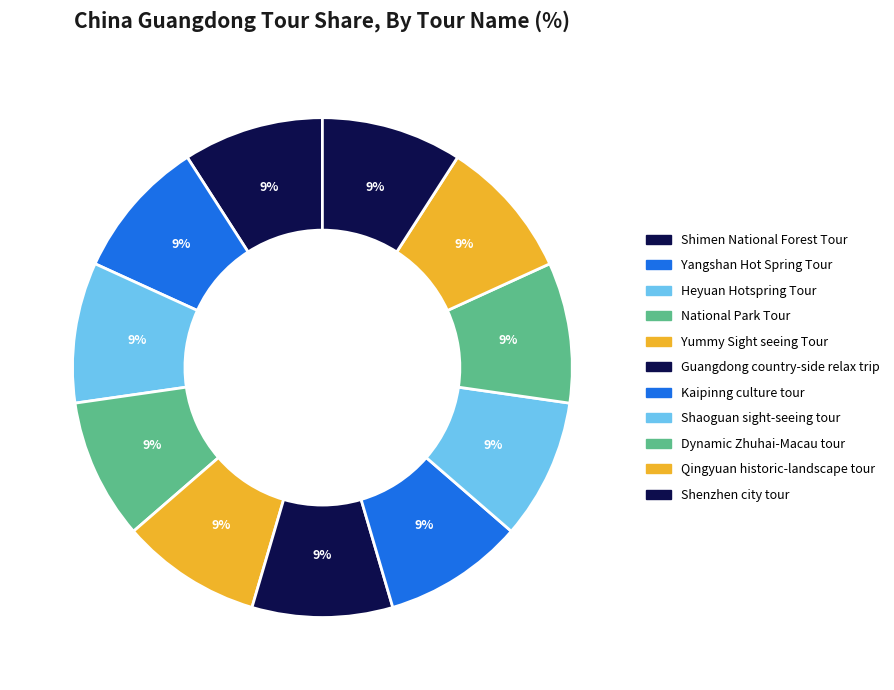

Is Yummy Sight seeing Tour the majority of the pie?

No